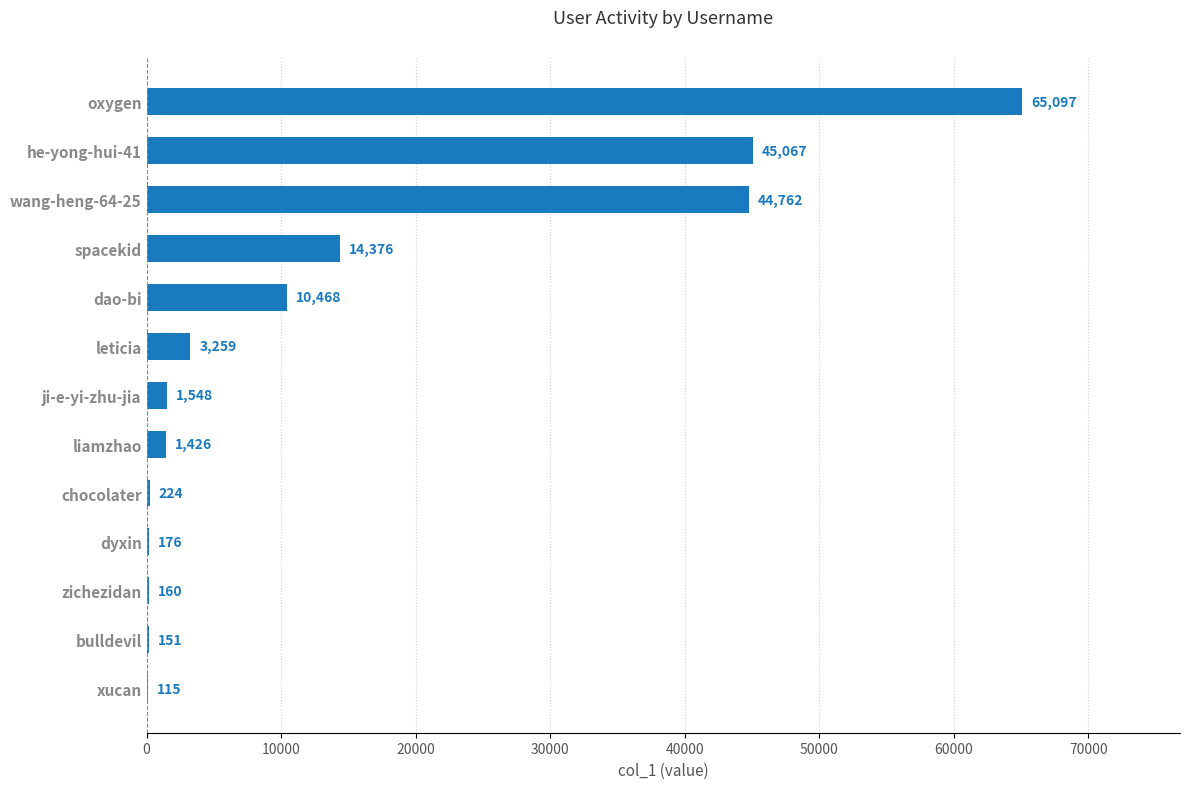

What is the sum of all values?

186829